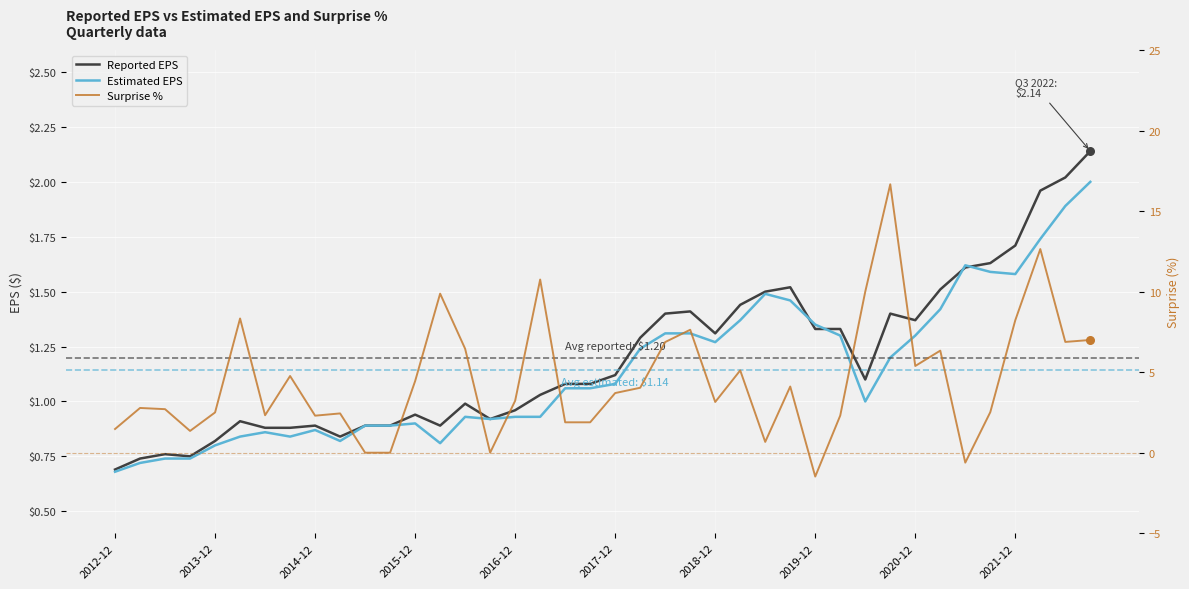

What is the total value across all series at 22?

9.6